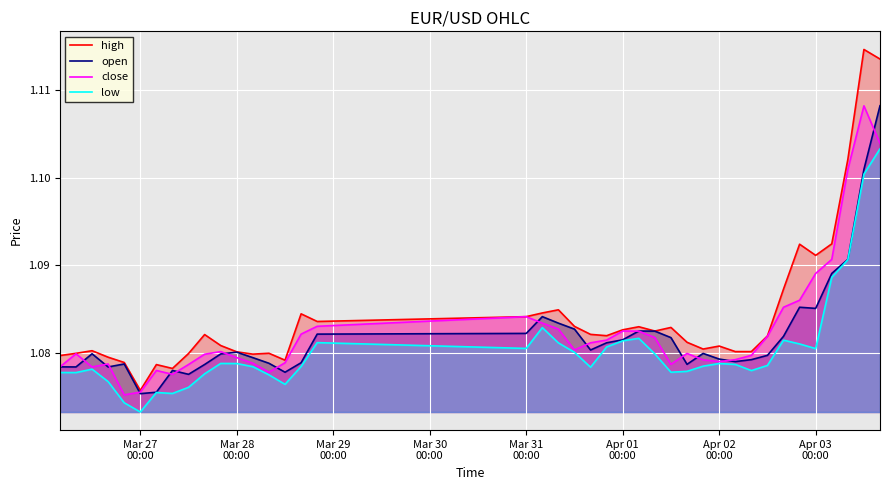

Which series has the largest range (max minus min)?

high